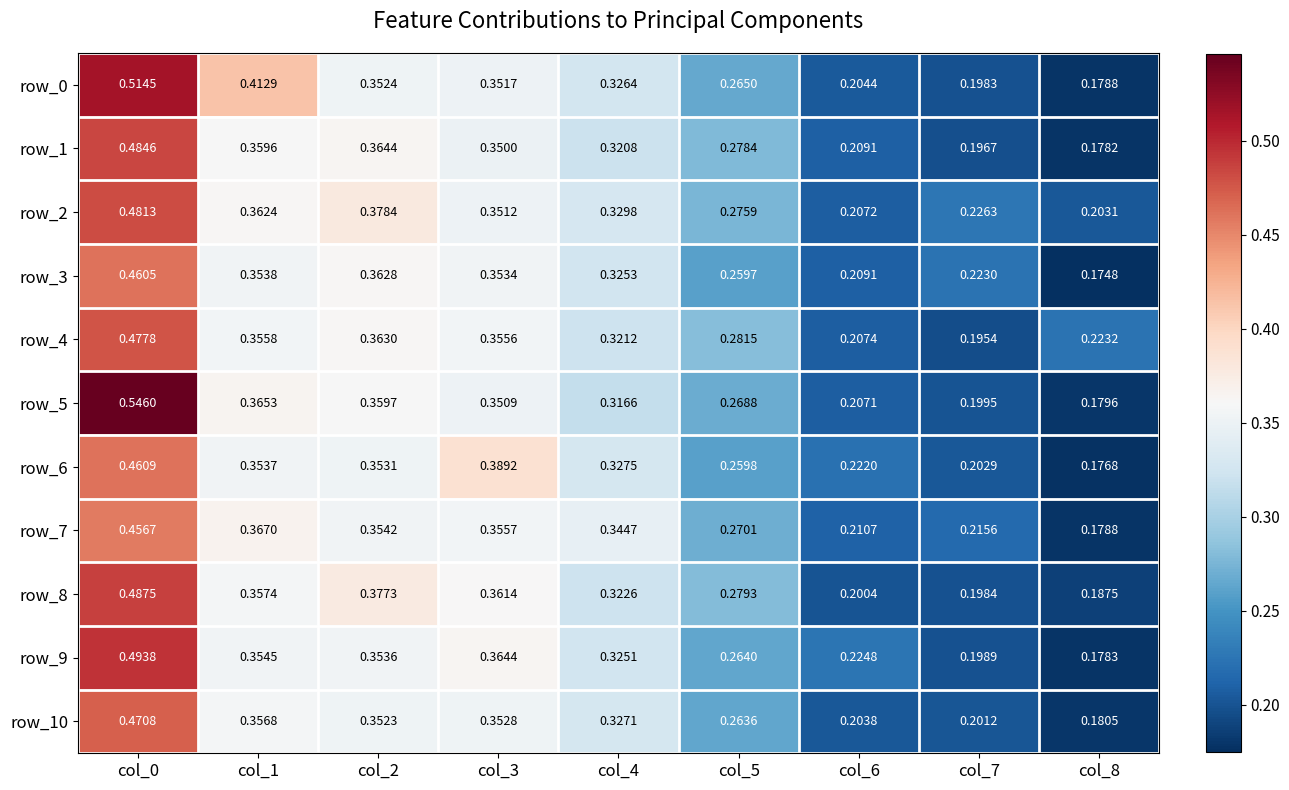

Is the value of row_3 at col_4 greater than the value of row_8 at col_8?

Yes